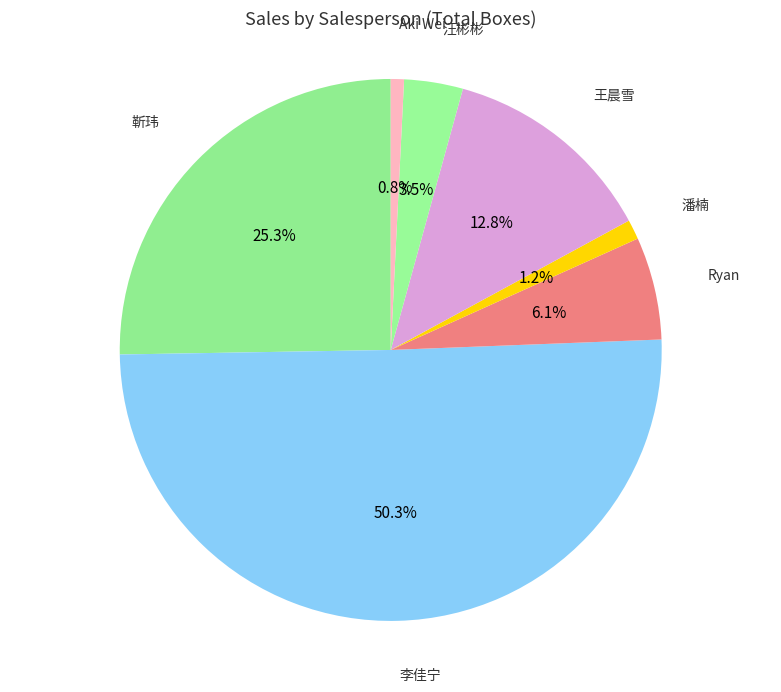

How many segments does this pie chart have?

7